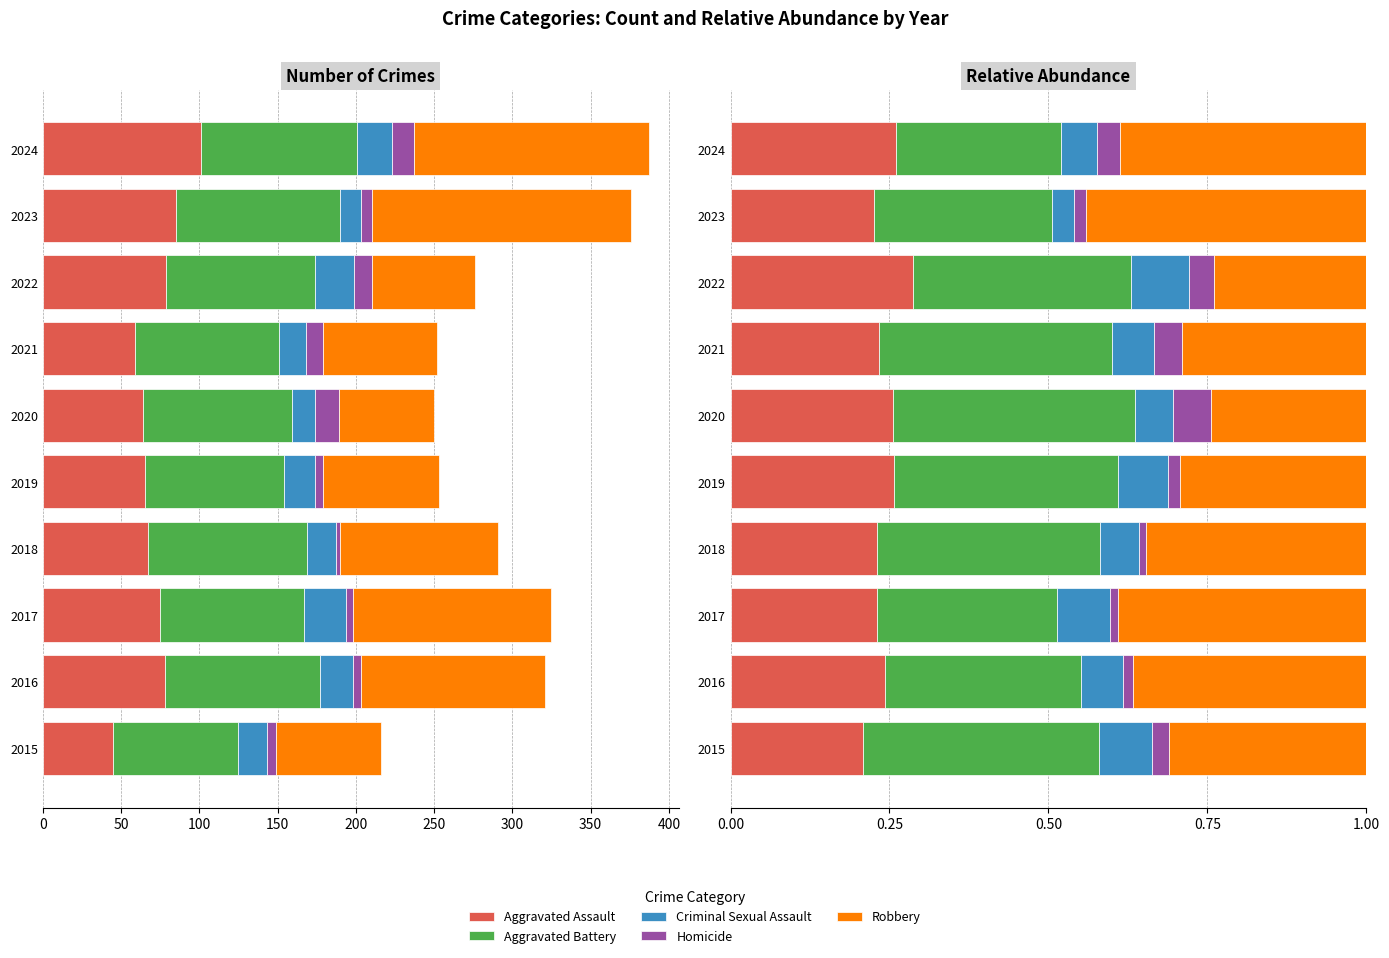

What is the total value across all series at 200?

1.0